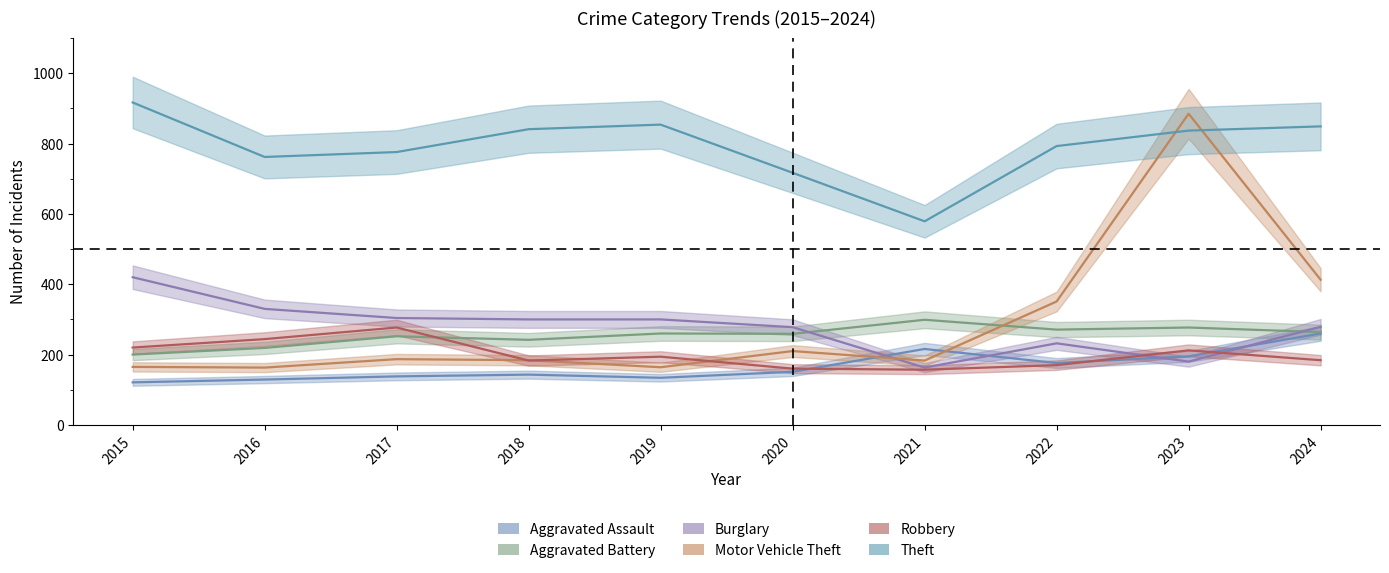

Reading left to right, list all the values displayed in this chart.

Aggravated Assault: 121	129	138	143	134	151	216	176	195	260
Aggravated Battery: 200	219	252	242	260	259	299	271	277	264
Burglary: 420	330	304	300	300	278	163	232	180	279
Motor Vehicle Theft: 165	163	187	184	164	210	183	351	885	413
Robbery: 220	244	277	183	194	160	157	170	212	184
Theft: 917	762	776	841	854	717	579	793	837	849